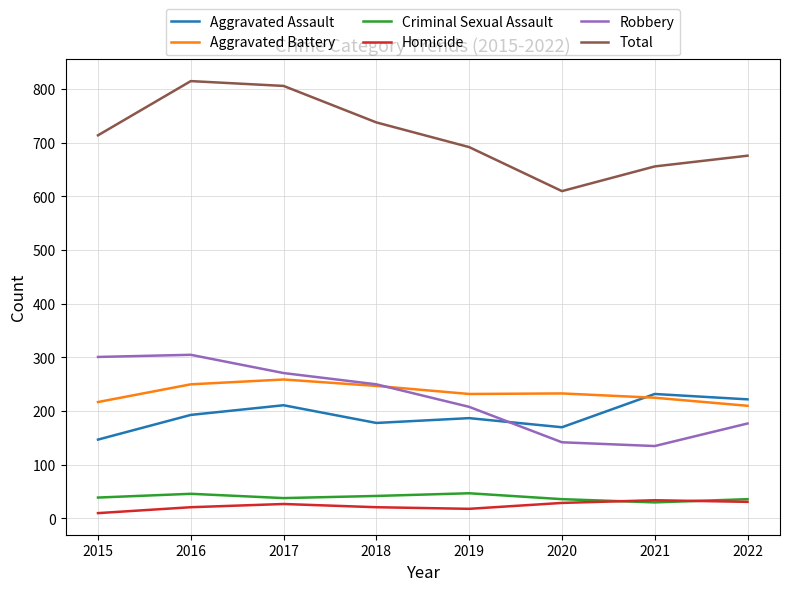

Which label corresponds to the smallest value in the chart?

2015